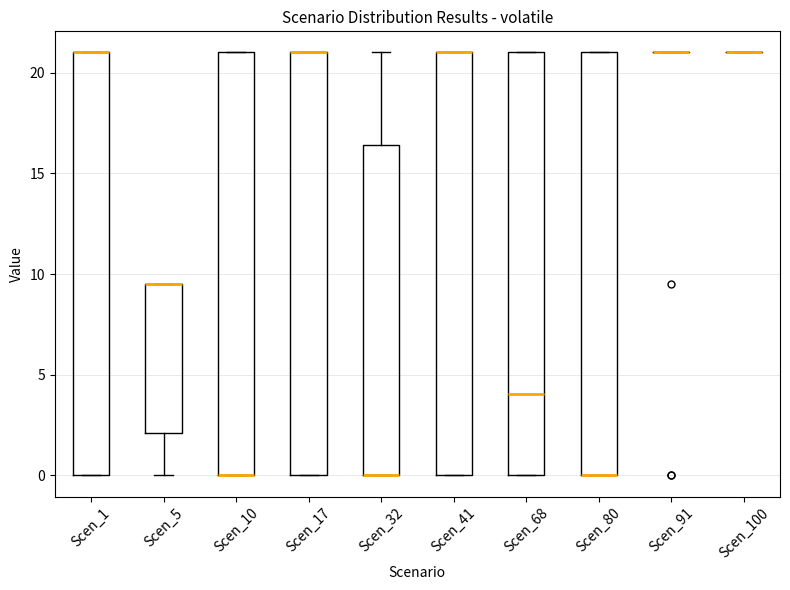

Where does the lower whisker of the box for Scen_5 end on the y-axis? The values are not printed on the chart, so give them approximately, as read against the axis.

0.0